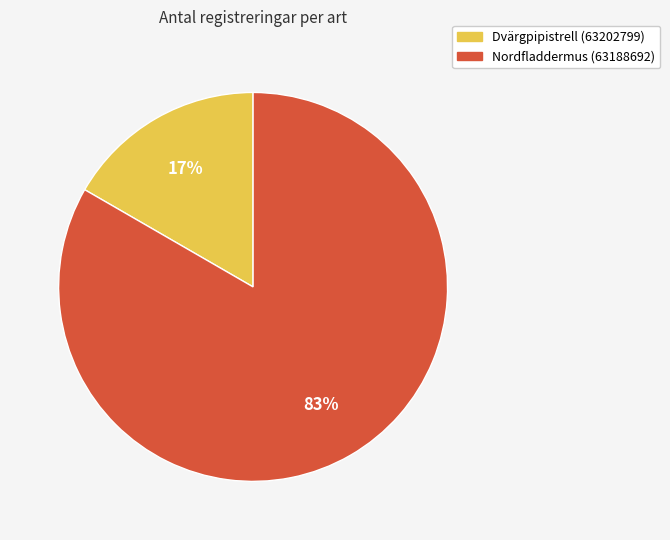

Which has a higher value, Dvärgpipistrell (63202799) or Nordfladdermus (63188692)?

Nordfladdermus (63188692)